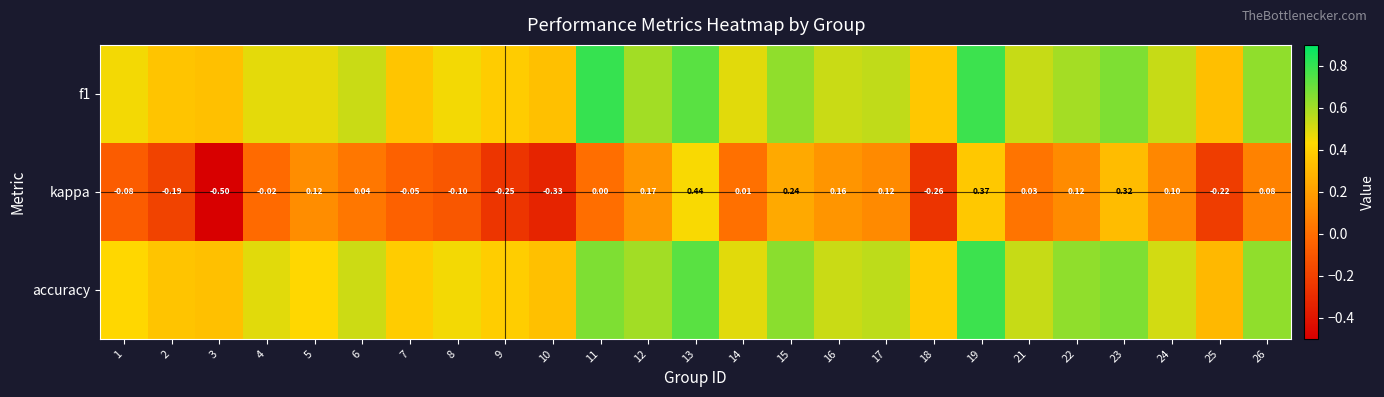

Which category has the highest value in the accuracy series?

19